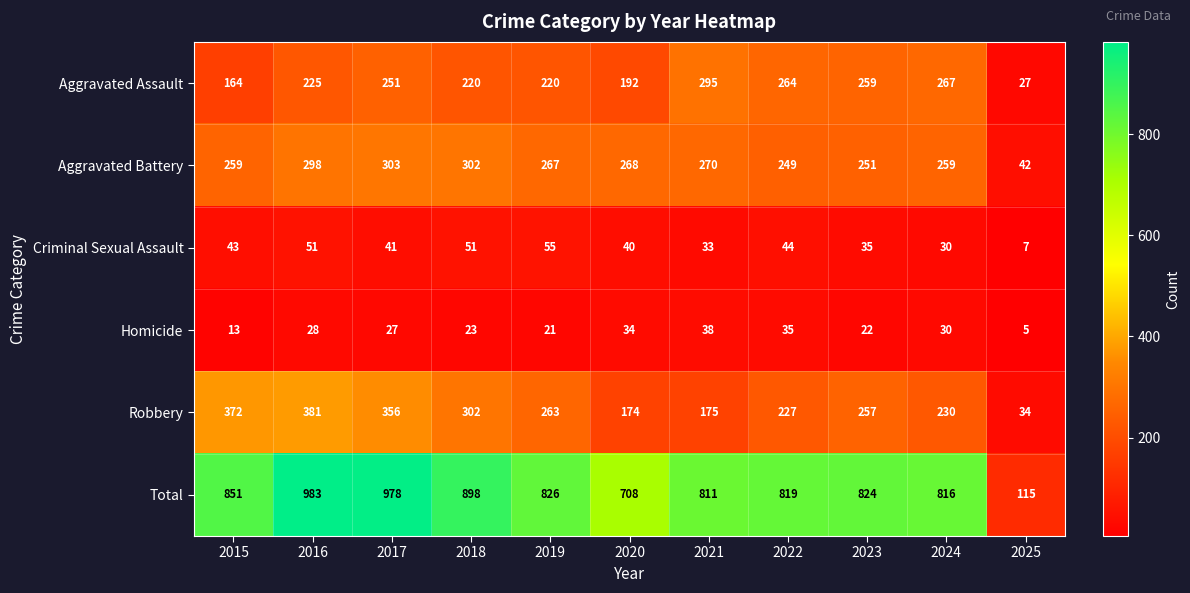

List the series in order of their peak value, lowest first.

Homicide, Criminal Sexual Assault, Aggravated Assault, Aggravated Battery, Robbery, Total